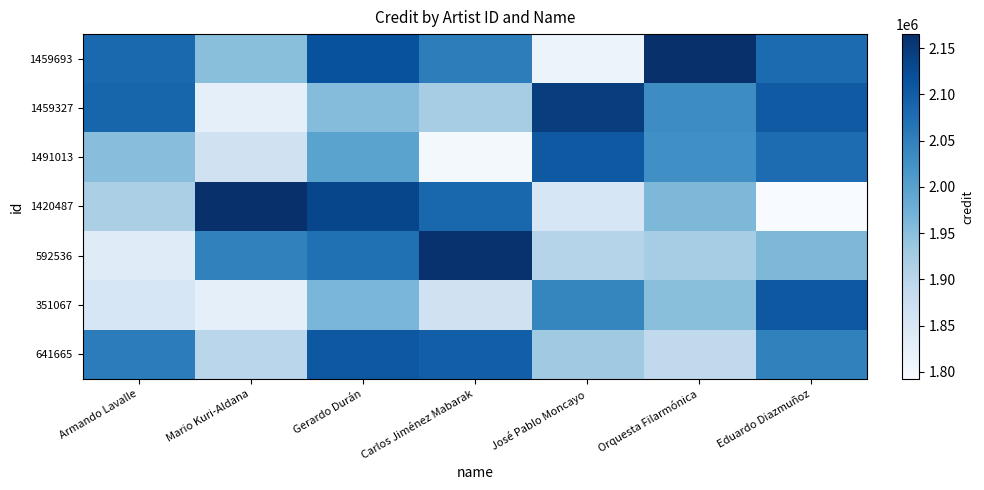

List the series in order of their peak value, lowest first.

1491013, 641665, 351067, 1459327, 592536, 1420487, 1459693